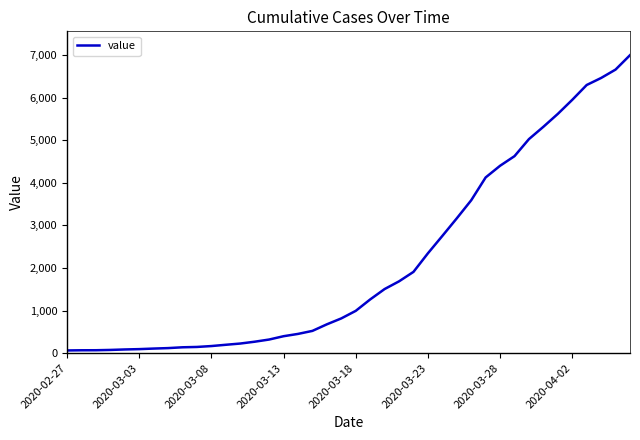

What is the greatest value displayed?

6995